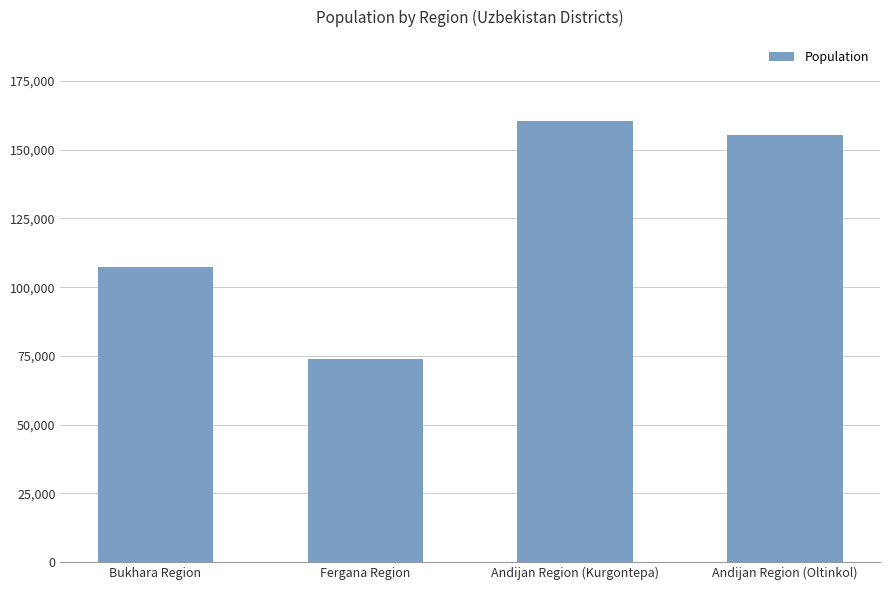

What position from the left is Andijan Region (Oltinkol)?

4